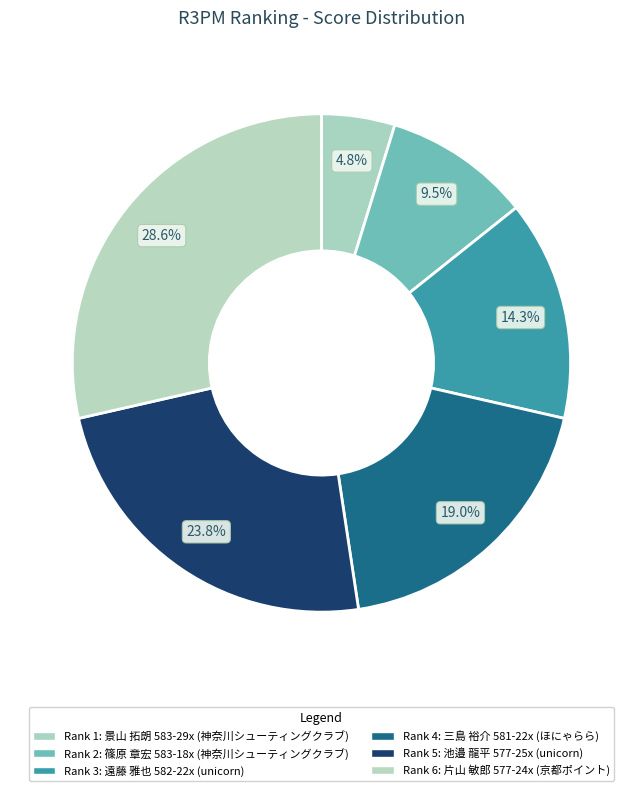

Count the number of slices in the pie.

6